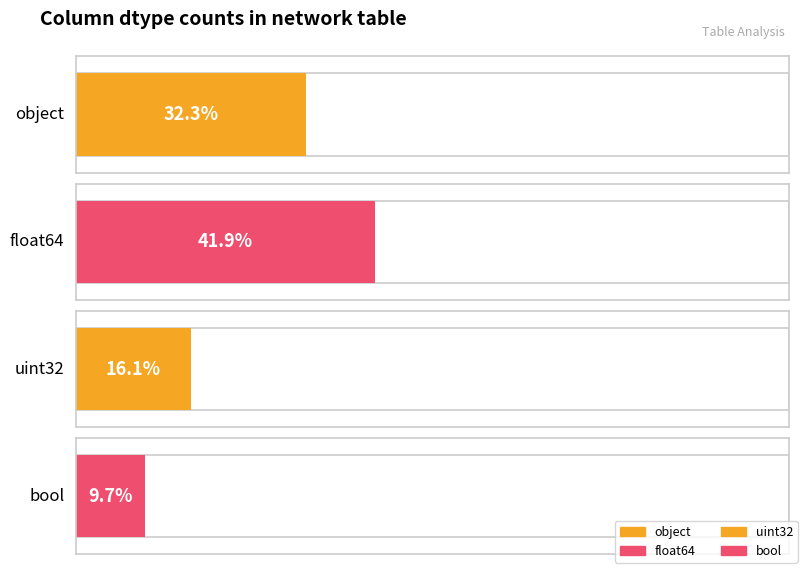

Rank the categories by value from highest to lowest.

float64, object, uint32, bool